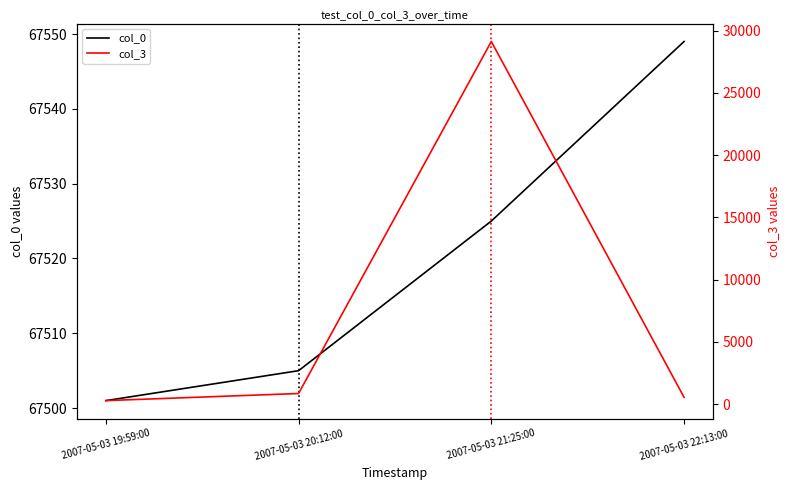

At which category is the sum across all series the highest?

2007-05-03 21:25:00